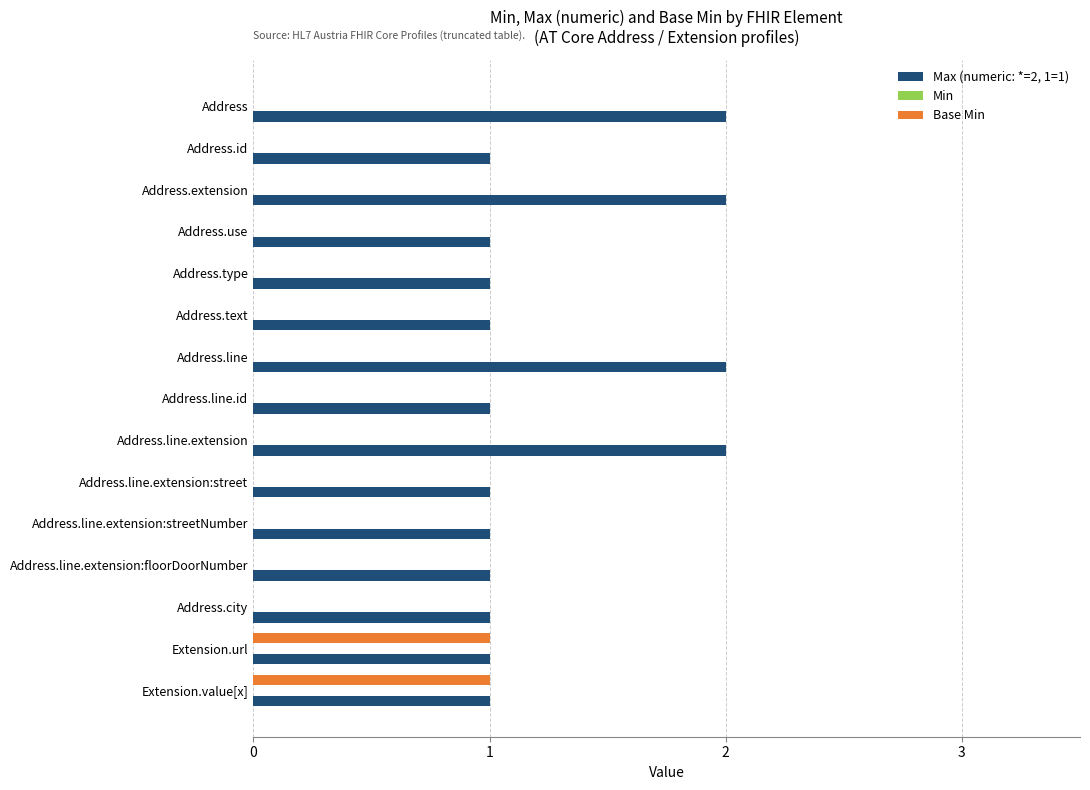

Which series changed the most between Address.line and Address.line.extension:streetNumber?

Max (numeric: *=2, 1=1)